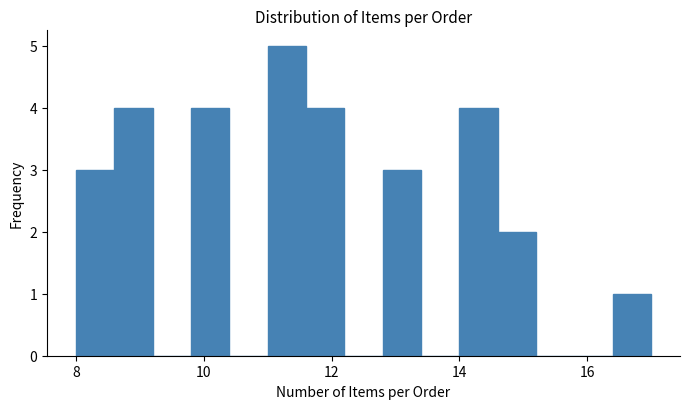

Read against the x-axis, roughly where is the centre of the tallest bar?

11.4